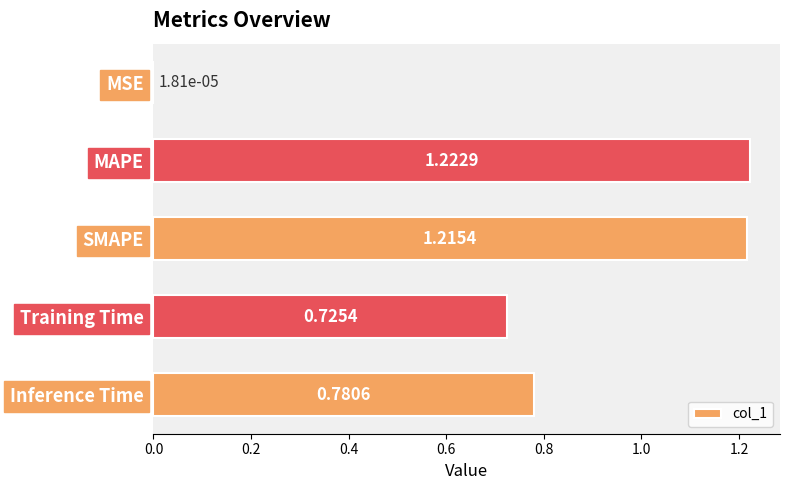

At which label is the value closest to 0?

MSE